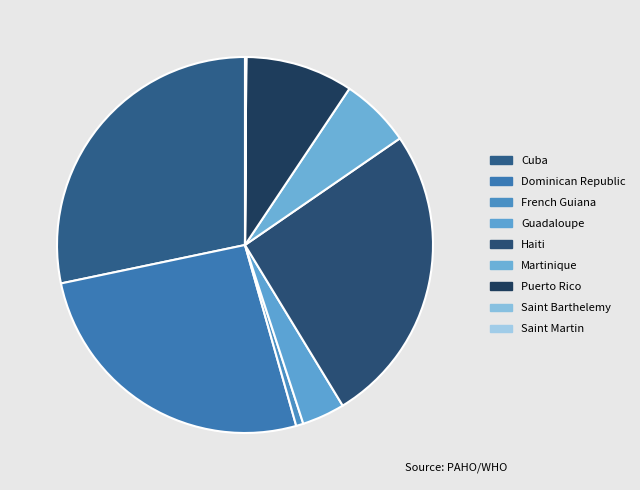

How many segments does this pie chart have?

9